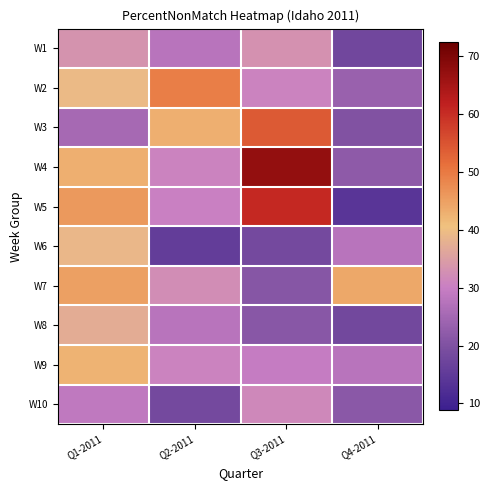

At which category does the chart reach its peak across all series?

Q3-2011